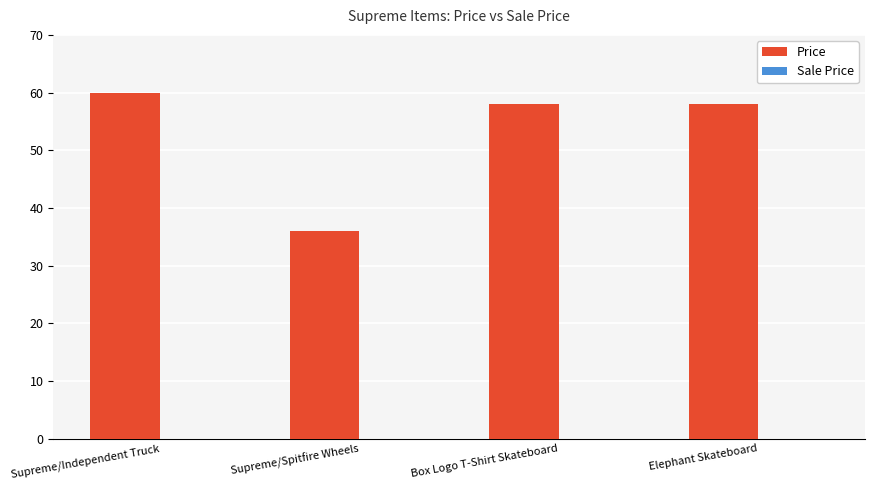

What is the ratio of the value at Supreme/Spitfire Wheels to the value at Elephant Skateboard?

0.6